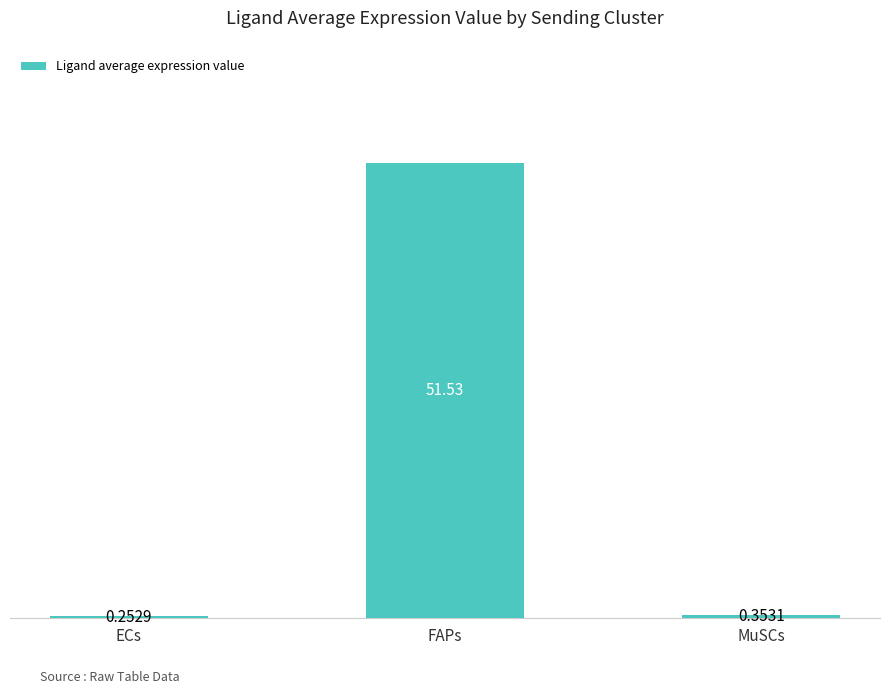

What position from the right is MuSCs?

1